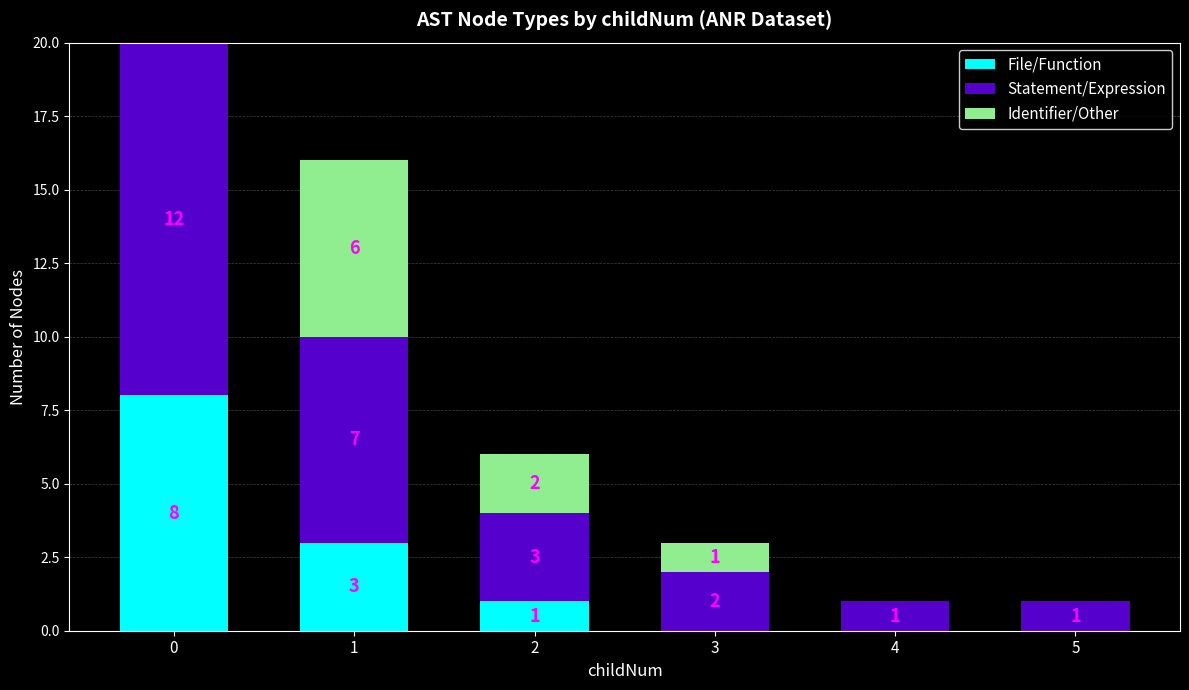

Does the chart contain stacked bars?

Yes